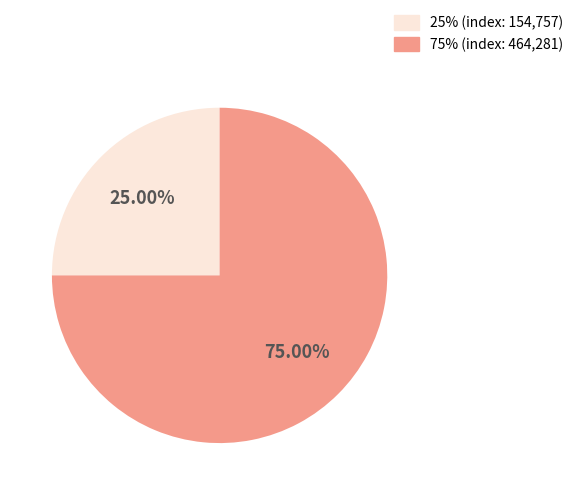

Combined, what portion of the pie is 25% and 75%?

100.0%